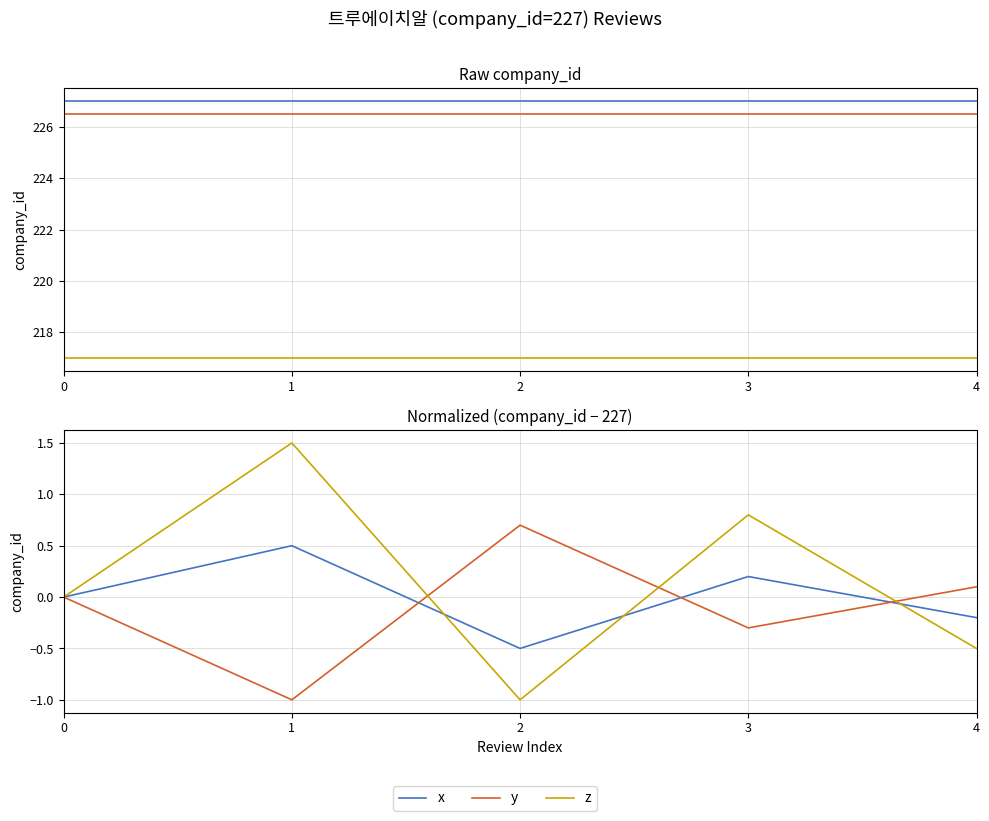

True or false: company_id (shifted) and z cross at least once.

False